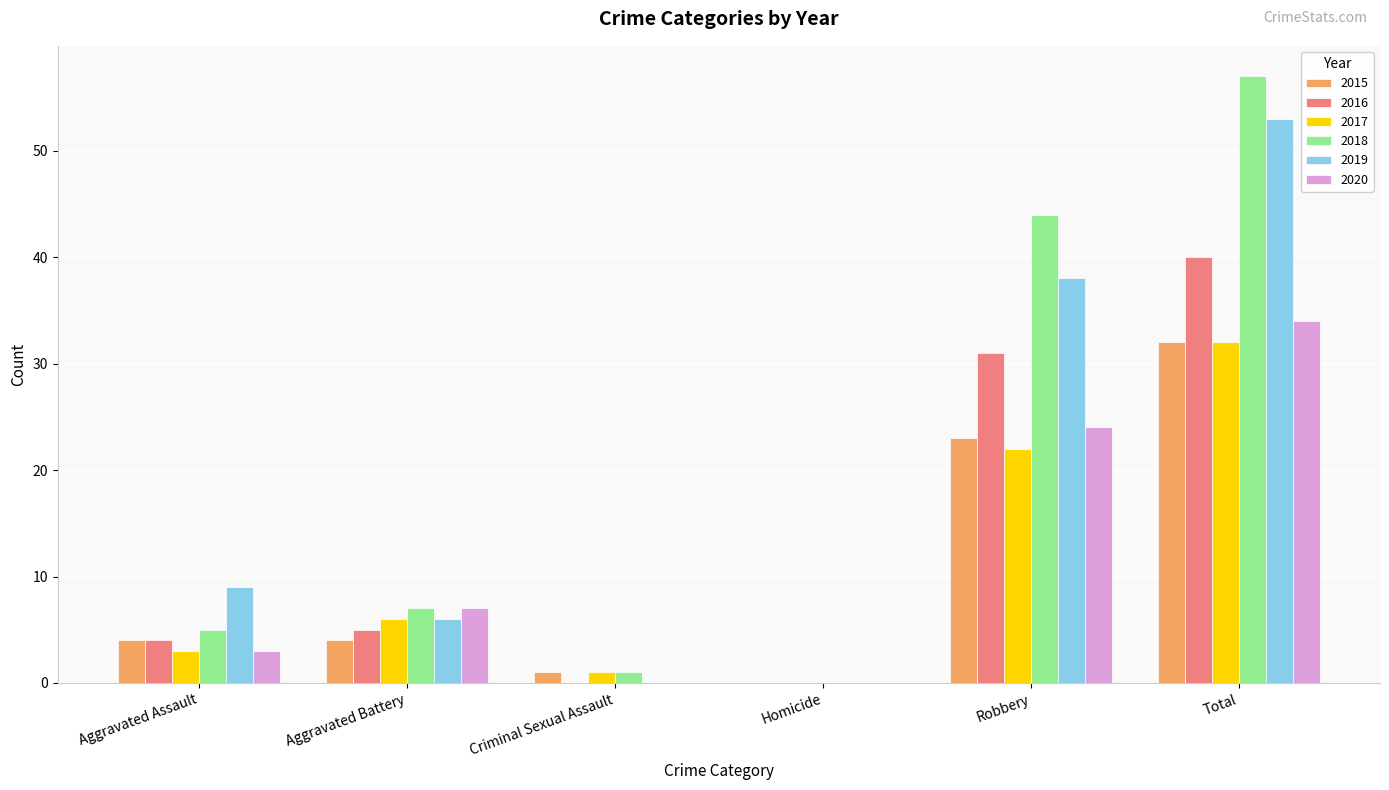

What is the approximate value of 2016 at Total, to the nearest 10?

40